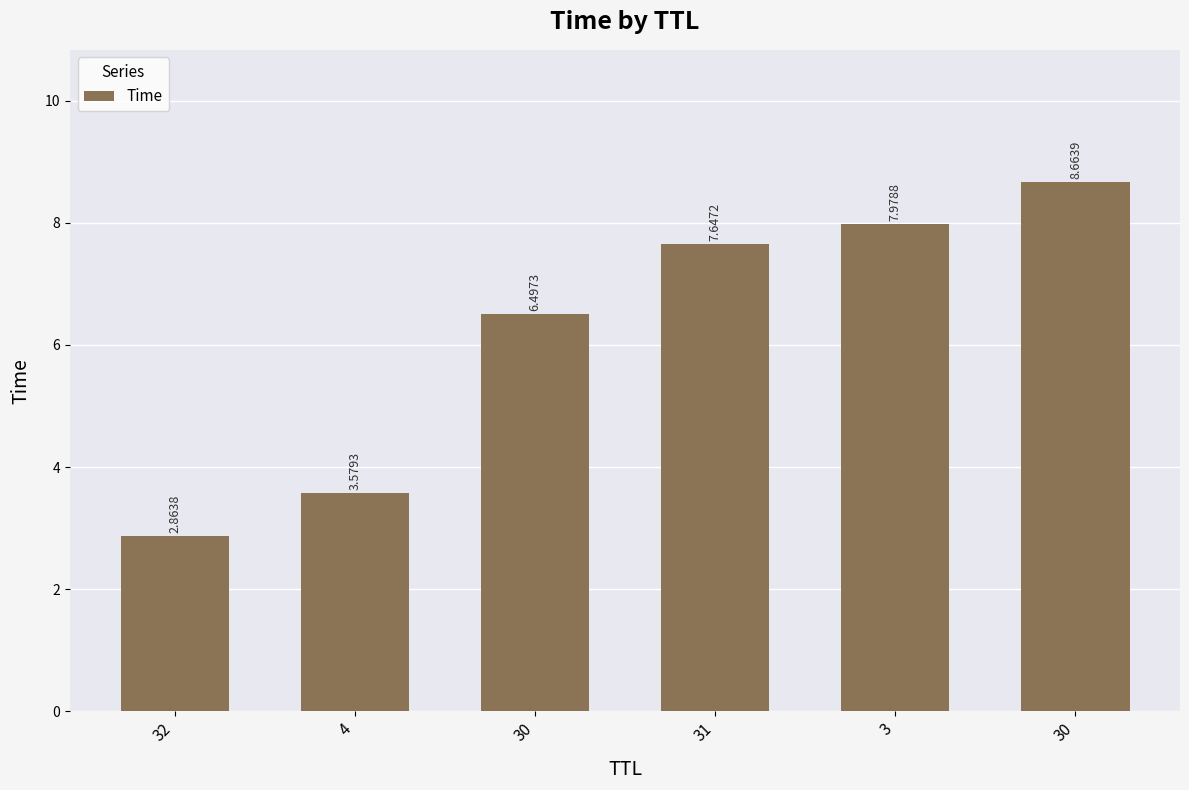

Rank the categories by value from highest to lowest.

30, 3, 31, 30, 4, 32